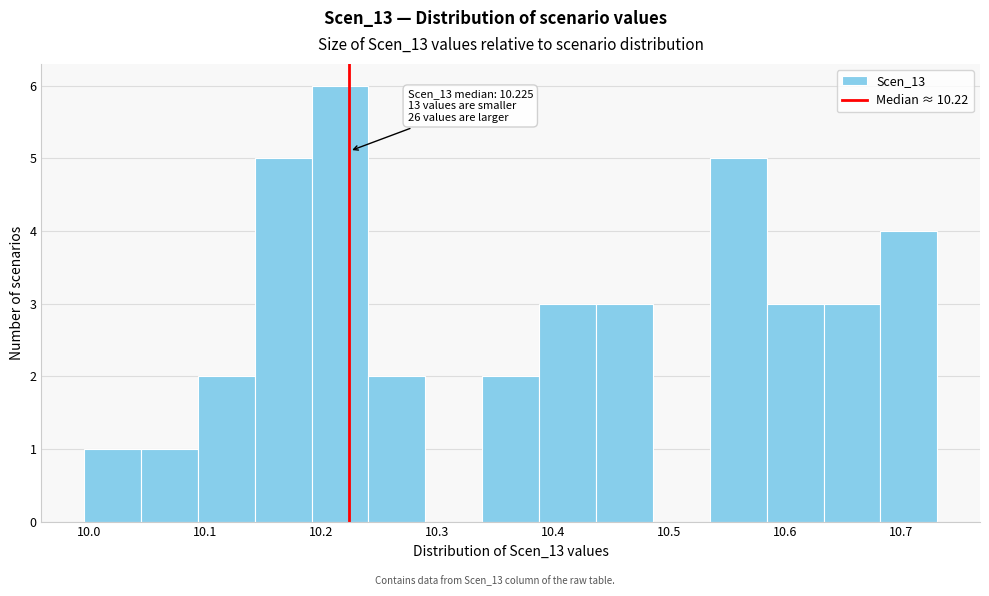

Over which range of the x-axis is the bar tallest?

10.19 to 10.24